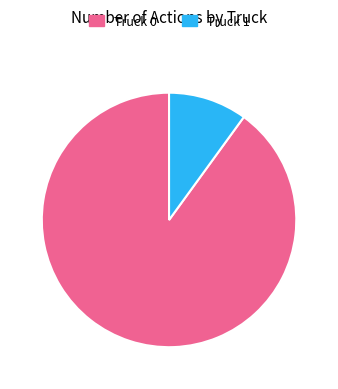

Which category has the smallest portion of the pie?

Truck 1